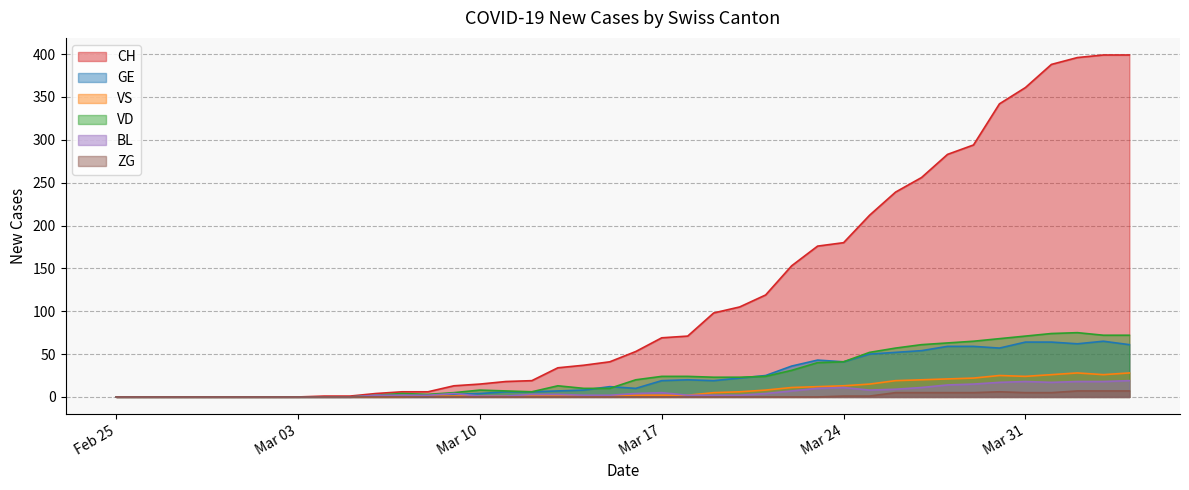

True or false: BL has a value of 0 at 2020-03-01.

True